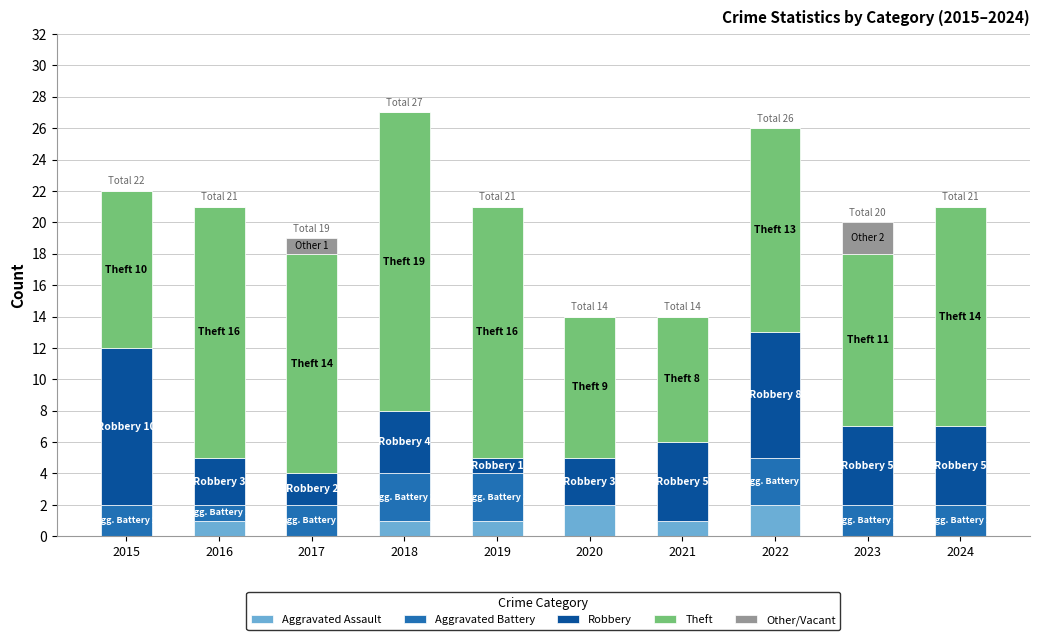

What is the sum of all Aggravated Assault values?

8